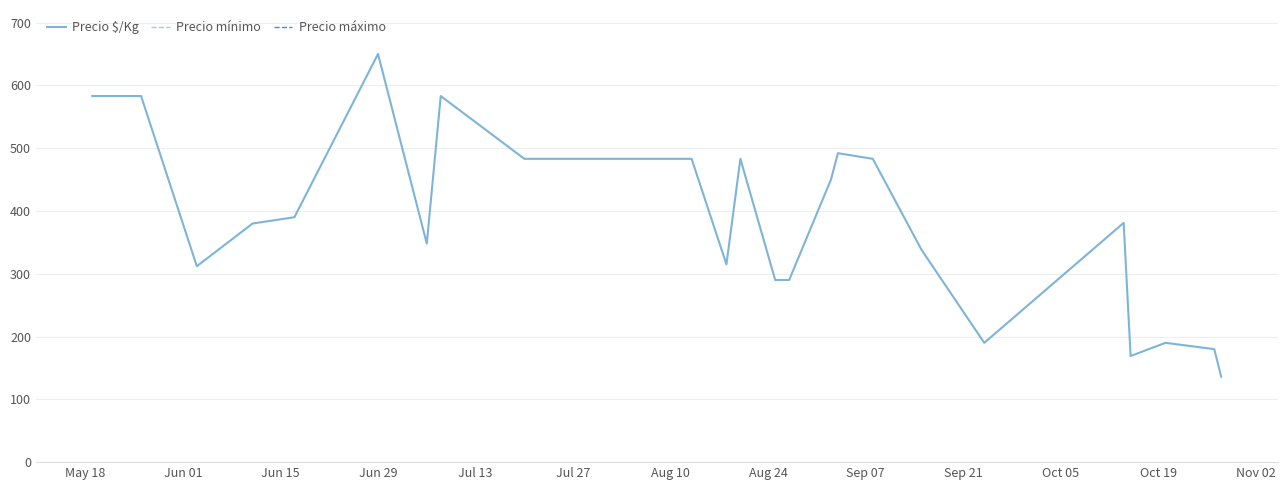

What is the minimum value for Precio $/Kg?

136